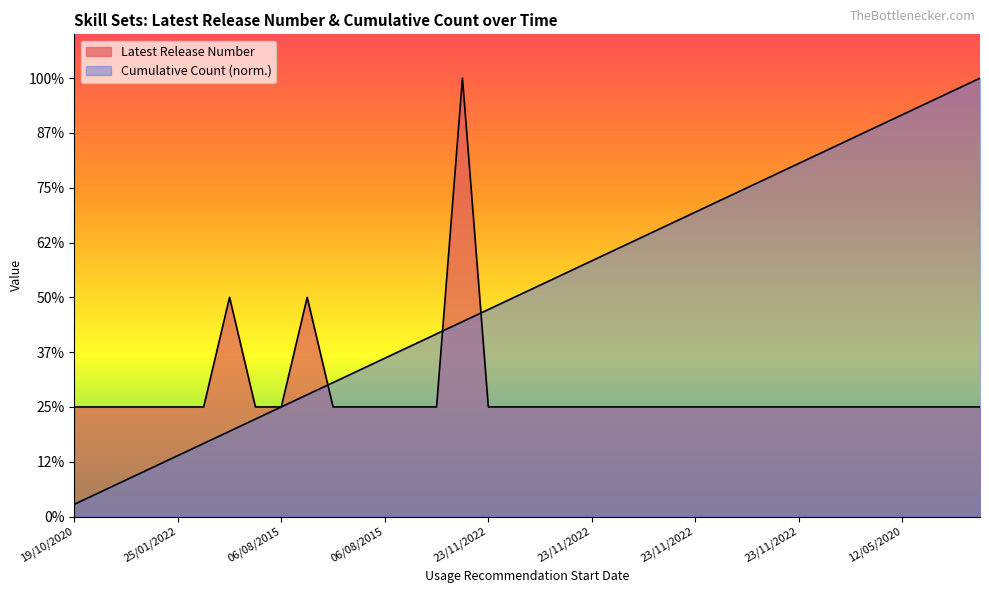

At which category is the sum across all series the highest?

19/05/2020